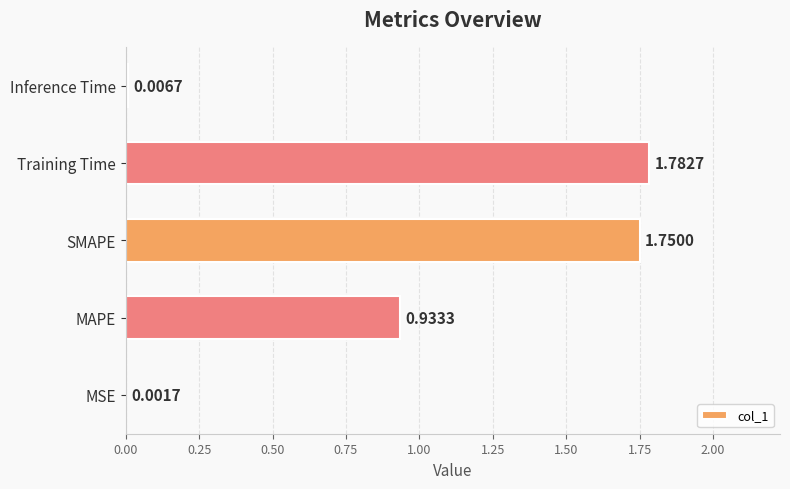

How many categories are shown in the chart?

5